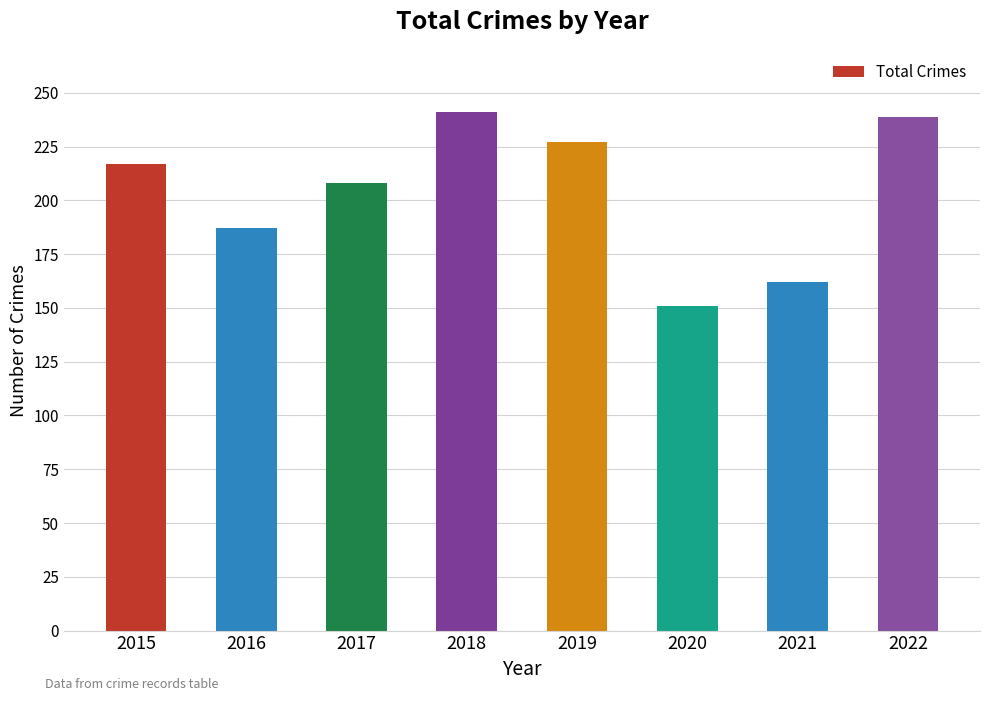

Does the chart contain any negative values?

No